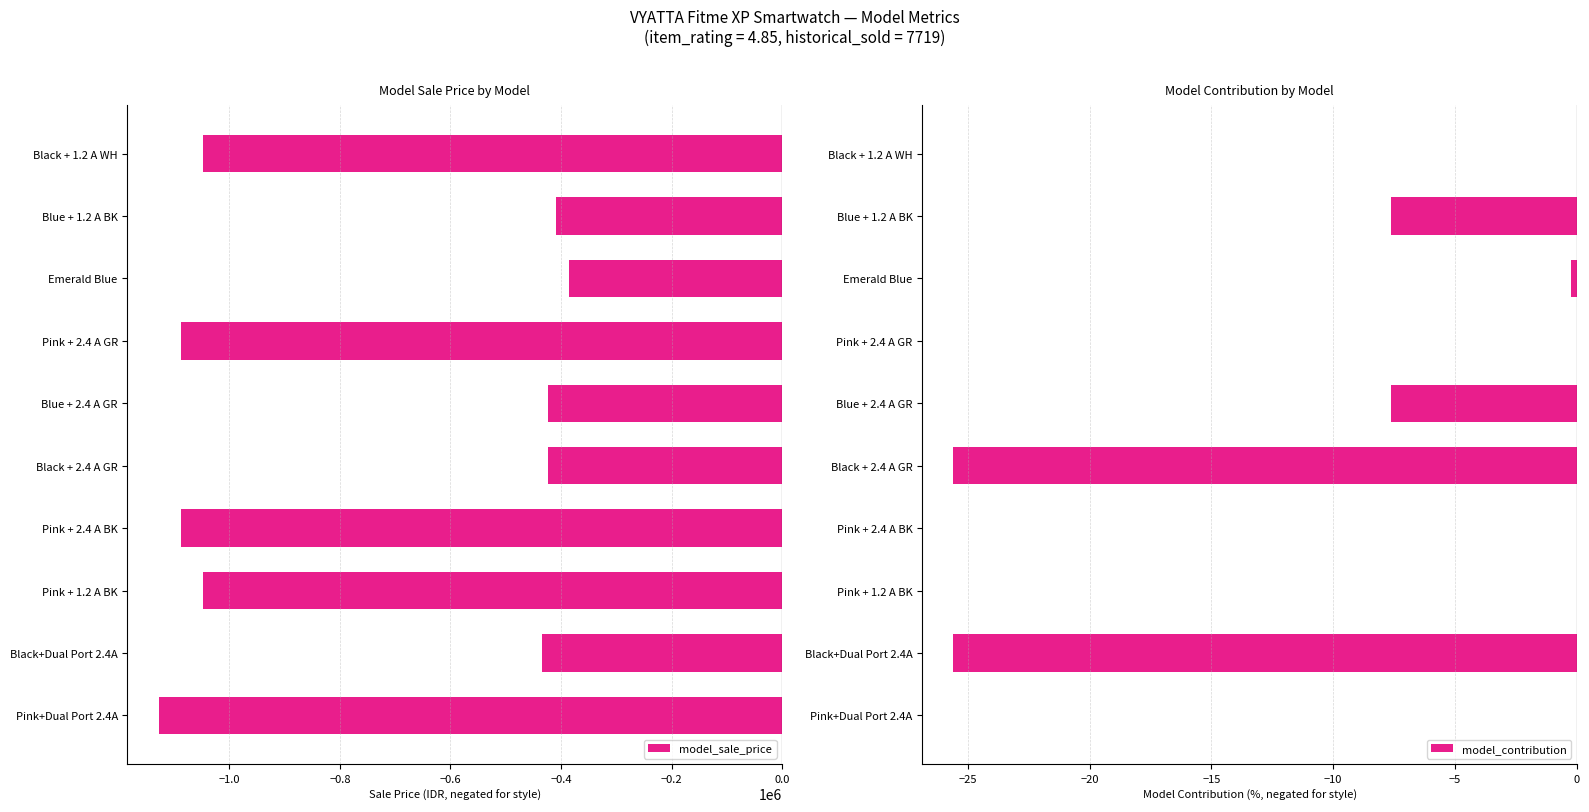

Is it true that model_sale_price equals -93606 at Emerald Blue?

False